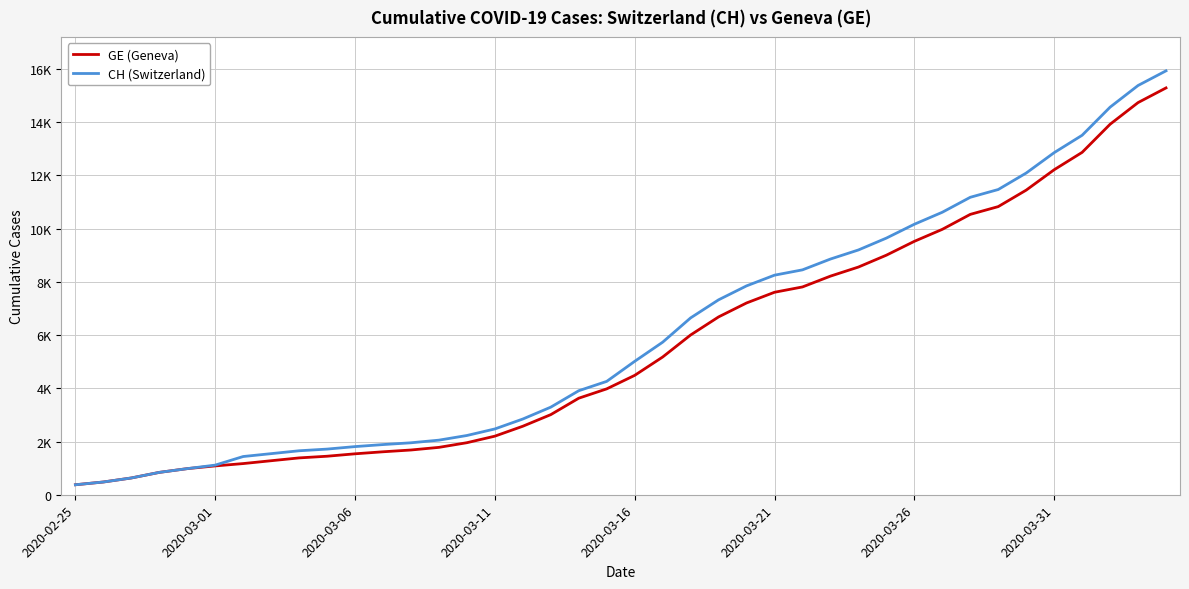

What are all the series names shown in the legend?

GE (Geneva), CH (Switzerland)